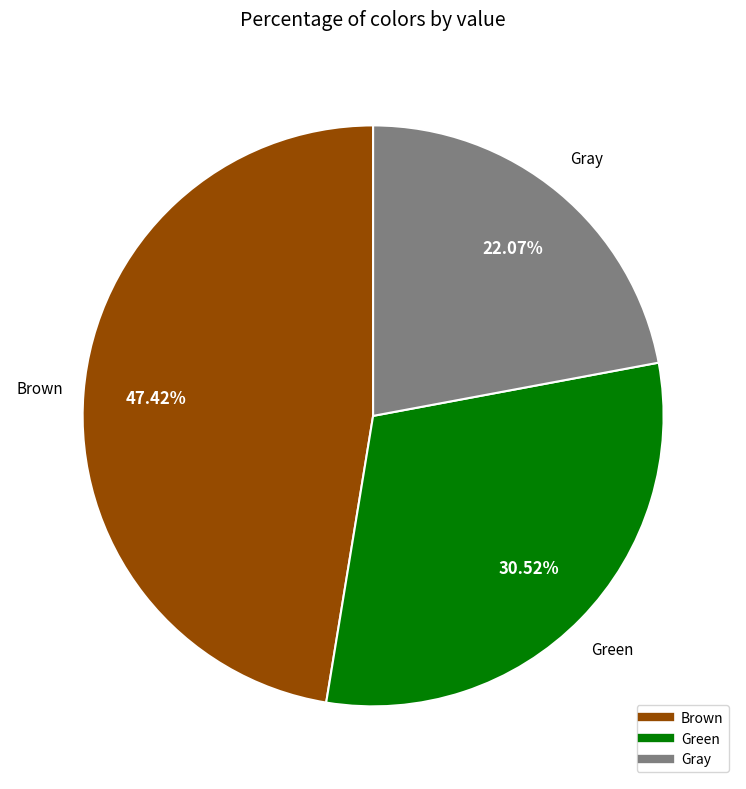

Is there any slice that represents more than half of the pie?

No